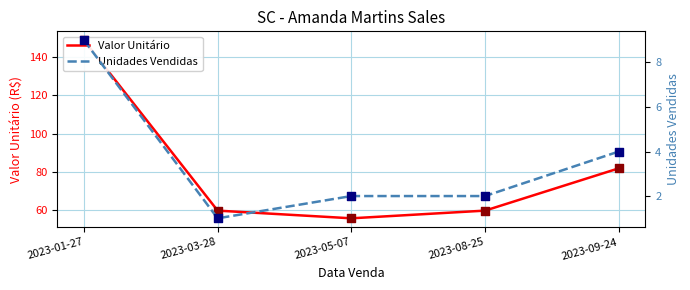

What are all the series names shown in the legend?

Valor Unitário, Unidades Vendidas